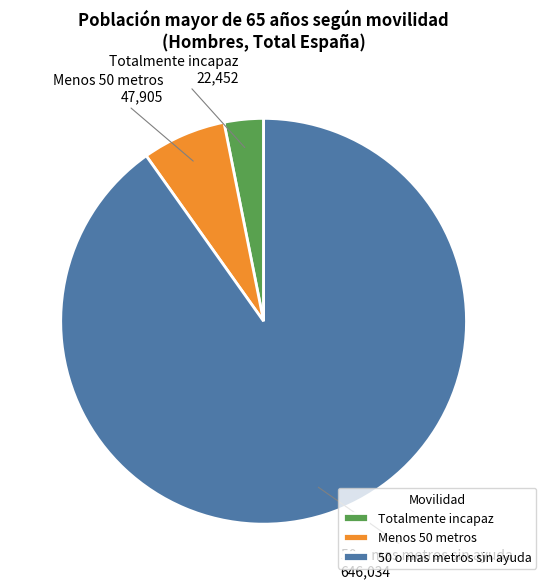

What is the largest slice in the pie chart?

50 o mas metros sin ayuda